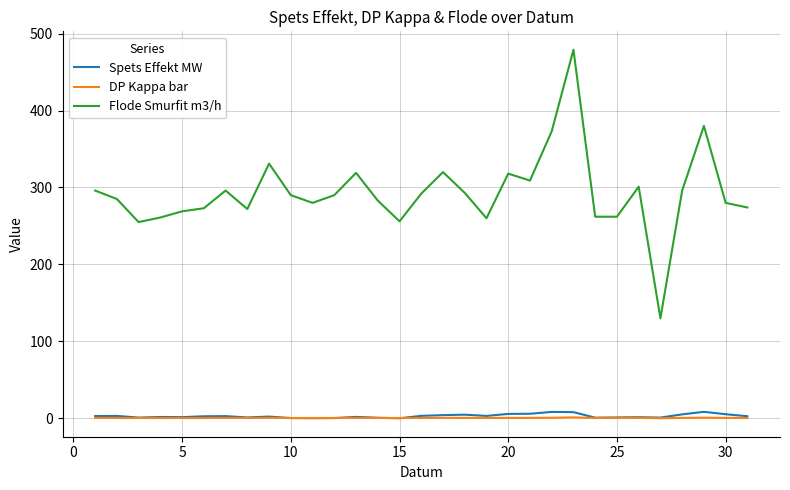

How many distinct data groups are displayed?

3